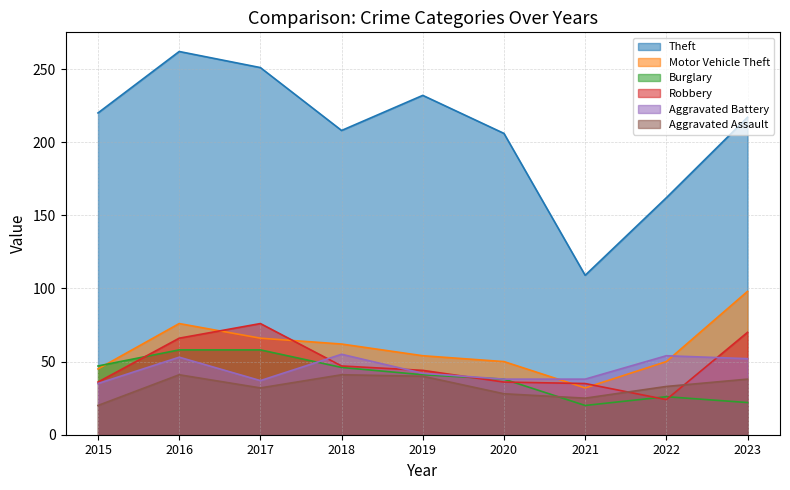

What is the value of the Aggravated Assault point at the 7th from the left?

25